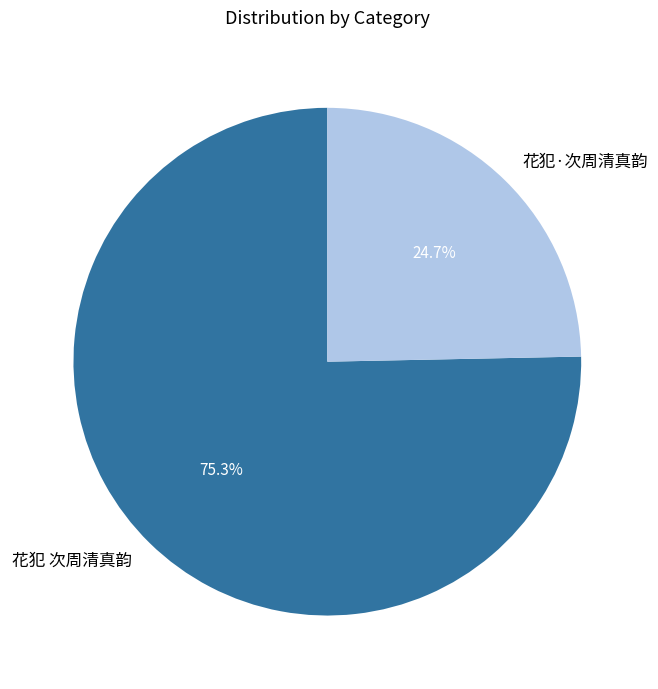

To the nearest percent, what is the average slice percentage?

50%